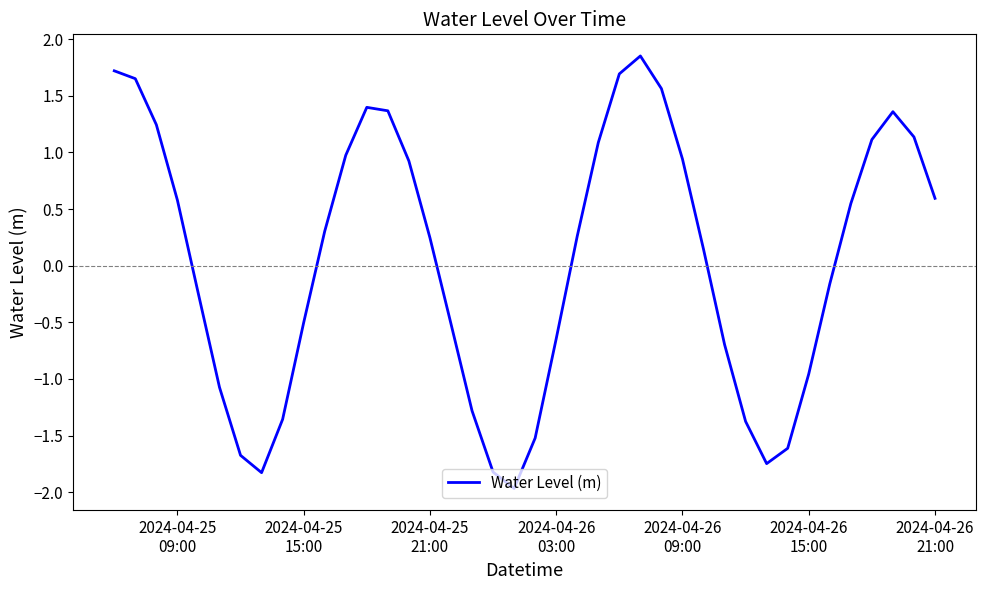

What is the difference between the maximum and minimum values?

3.8